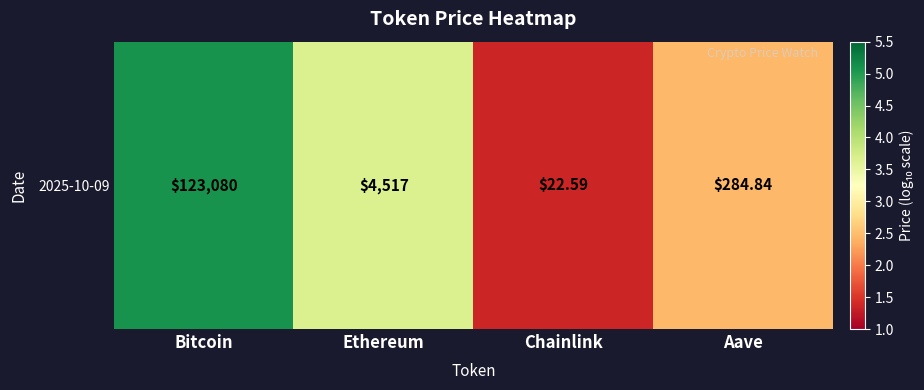

The value at Ethereum is 1.5. True or false?

False